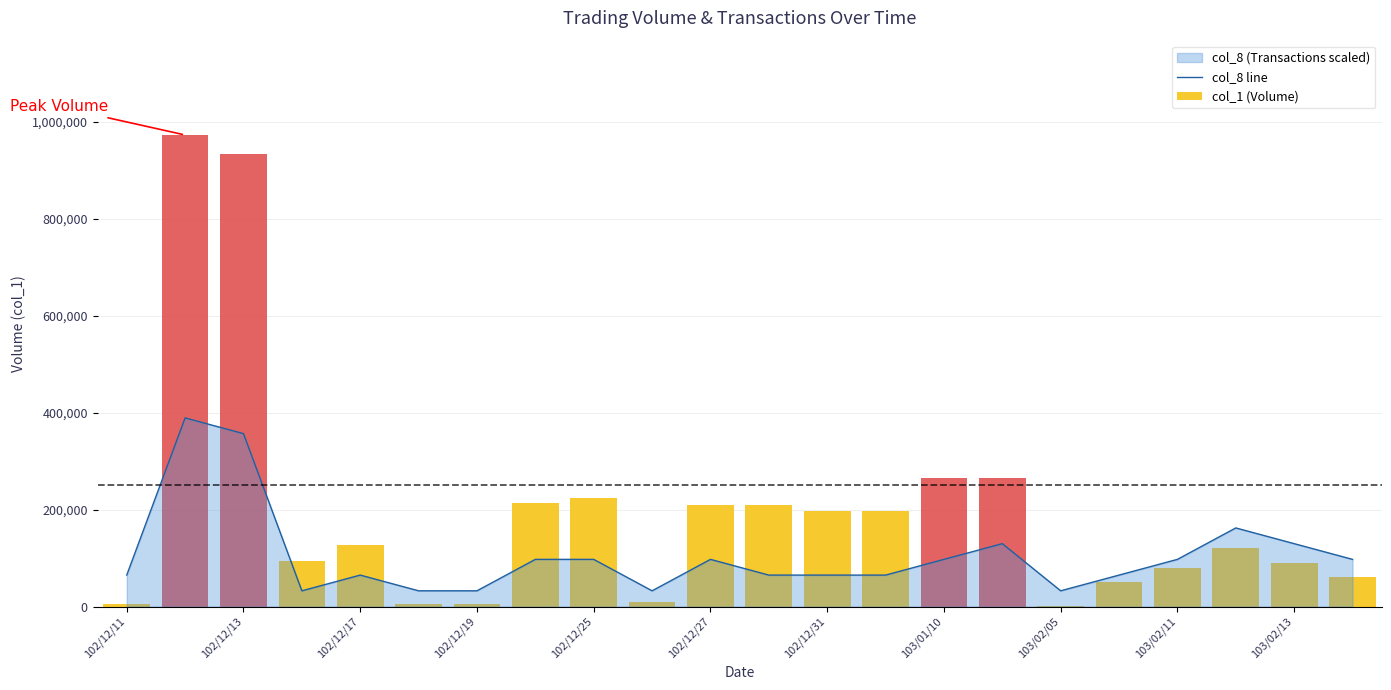

What is the highest value of the col_8 line series?

389200.0